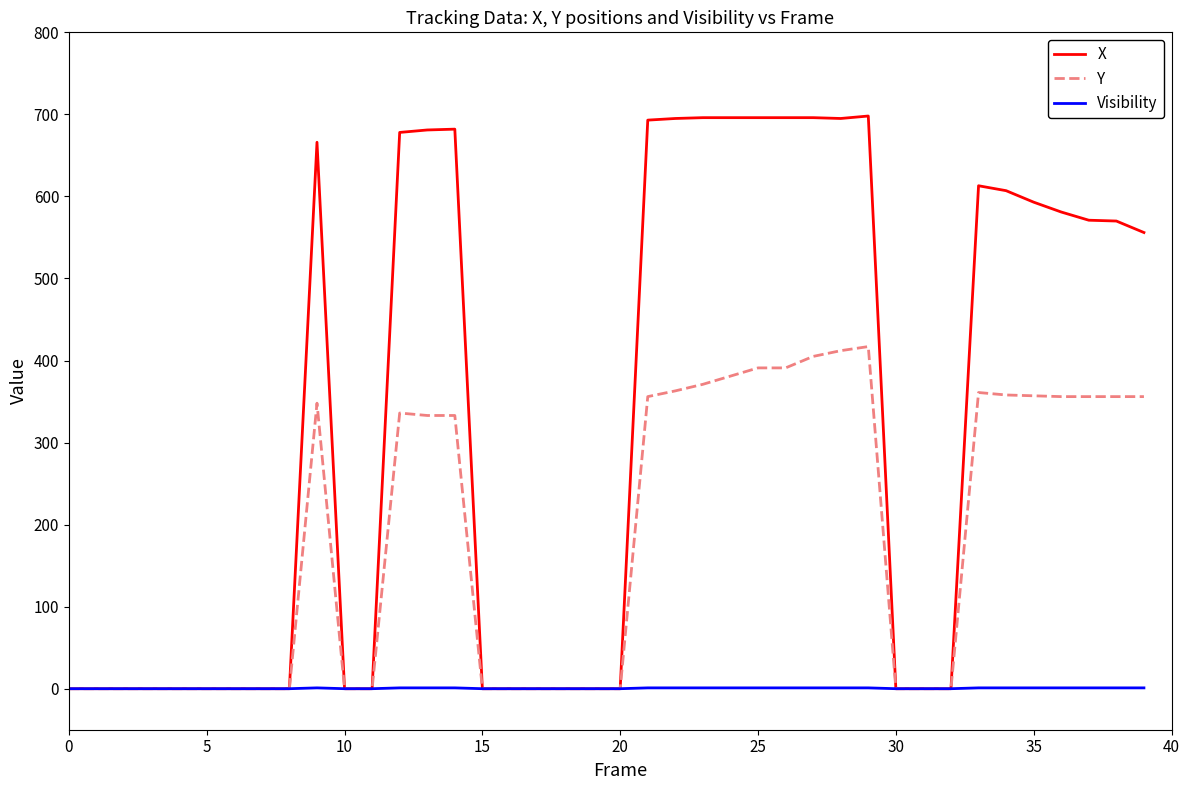

Which series has the largest total across all categories?

X